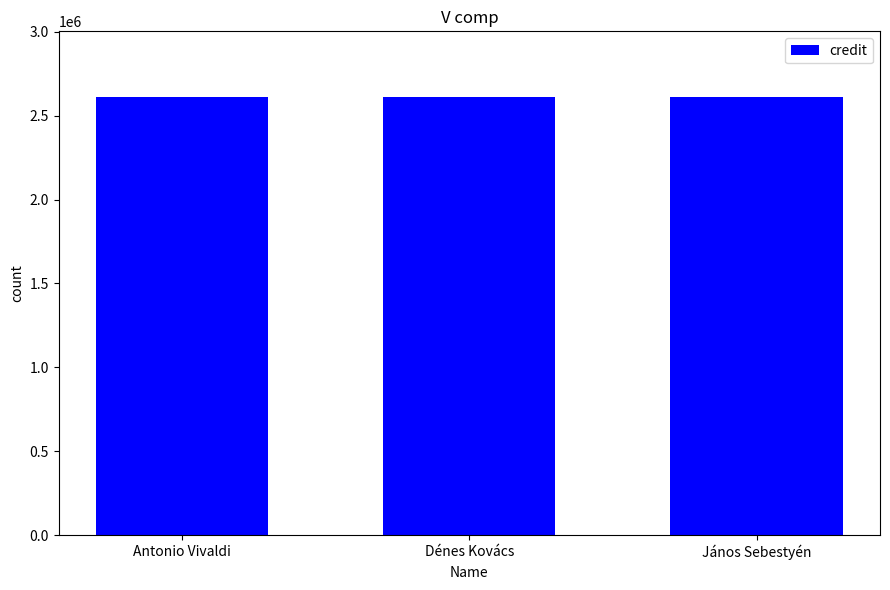

What is the label of the 1st bar from the left?

Antonio Vivaldi